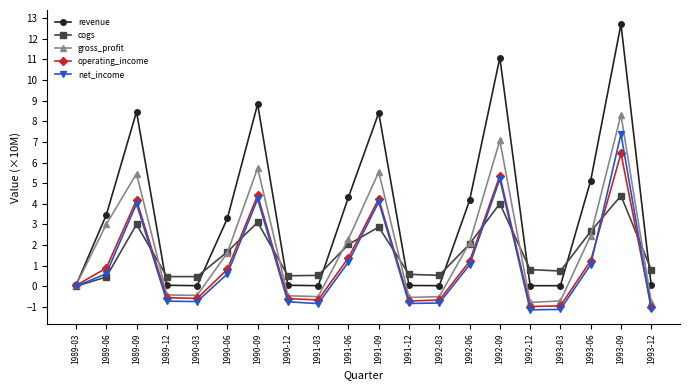

What is the label of the 16th point from the left?

1992-12